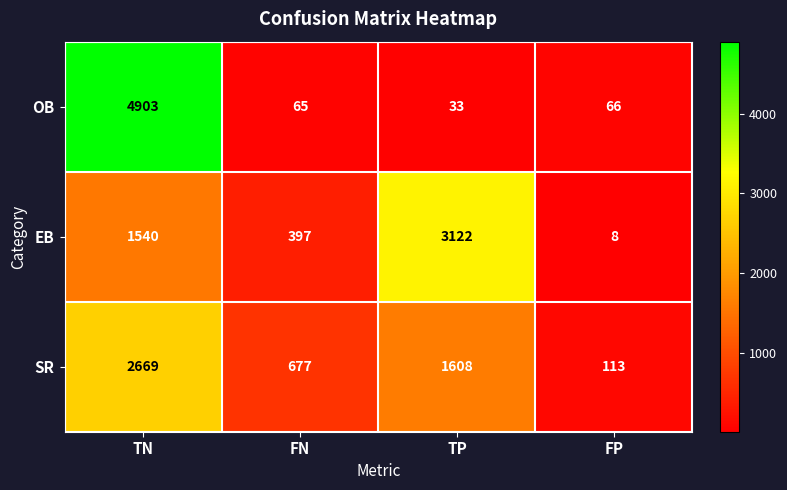

At which label does OB reach its minimum?

TP